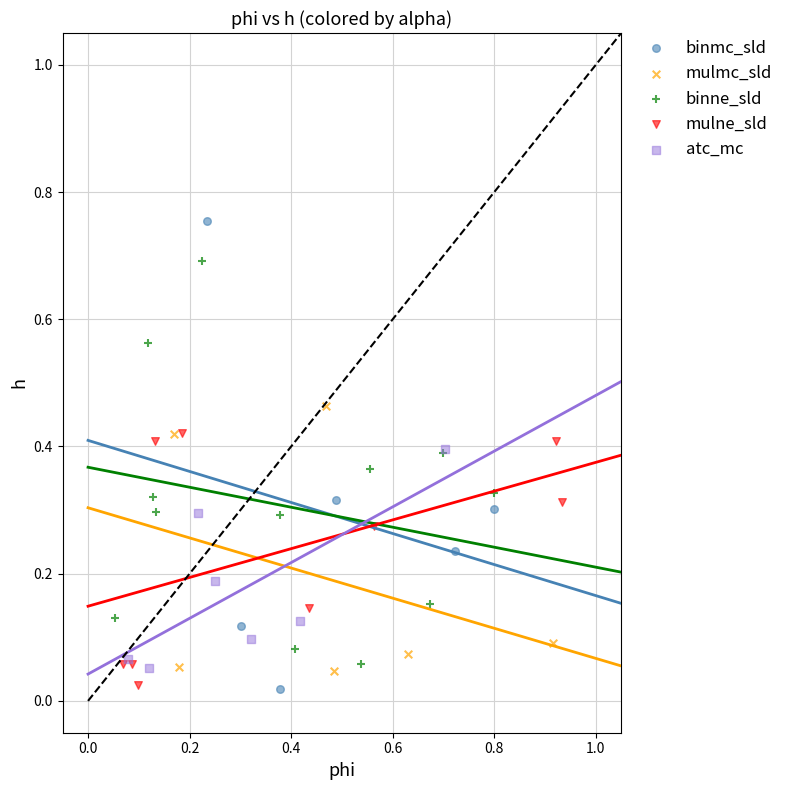

Which series reaches the maximum Y coordinate?

binmc_sld